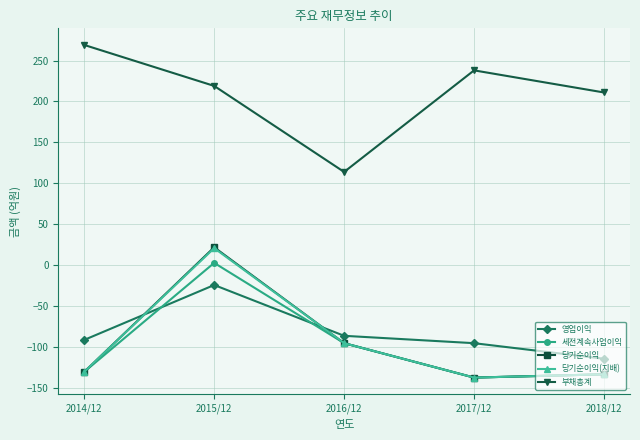

True or false: 당기순이익(지배) and 부채총계 cross at least once.

False